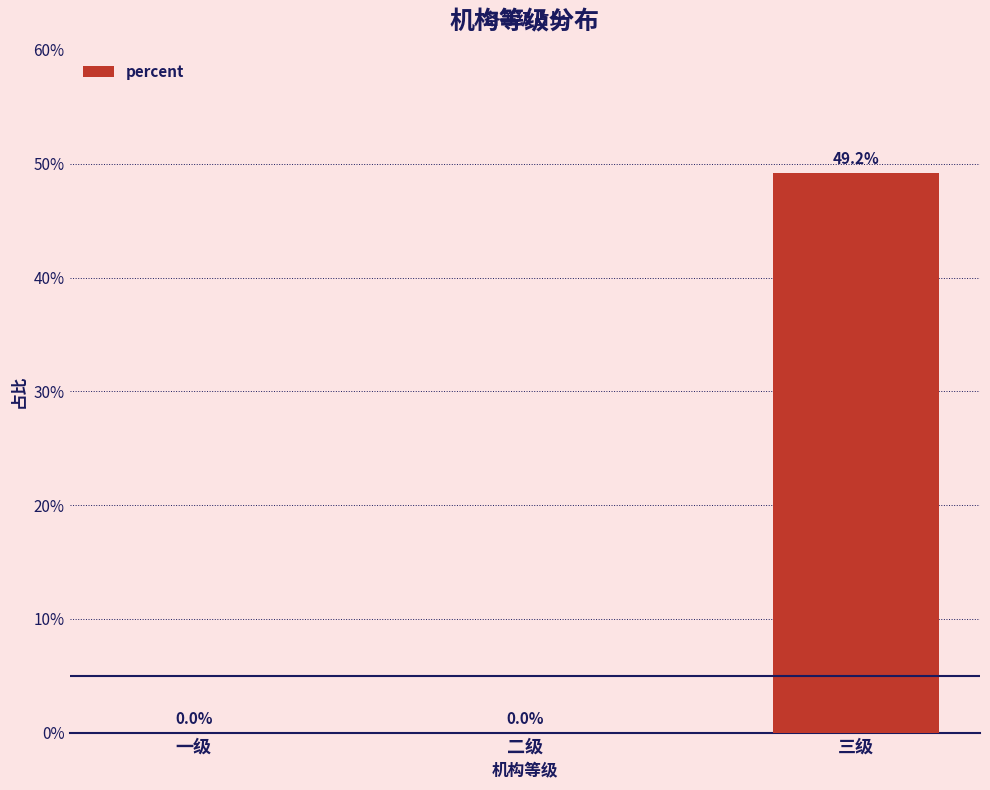

List the labels in order of value, smallest first.

一级, 二级, 三级